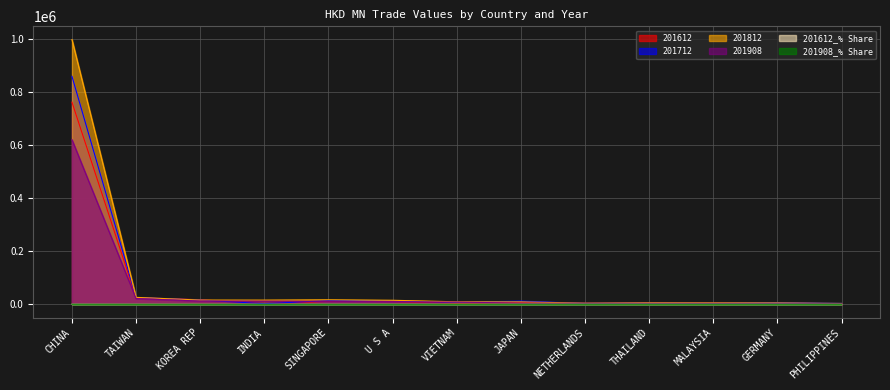

Which series has the widest spread of values?

201812